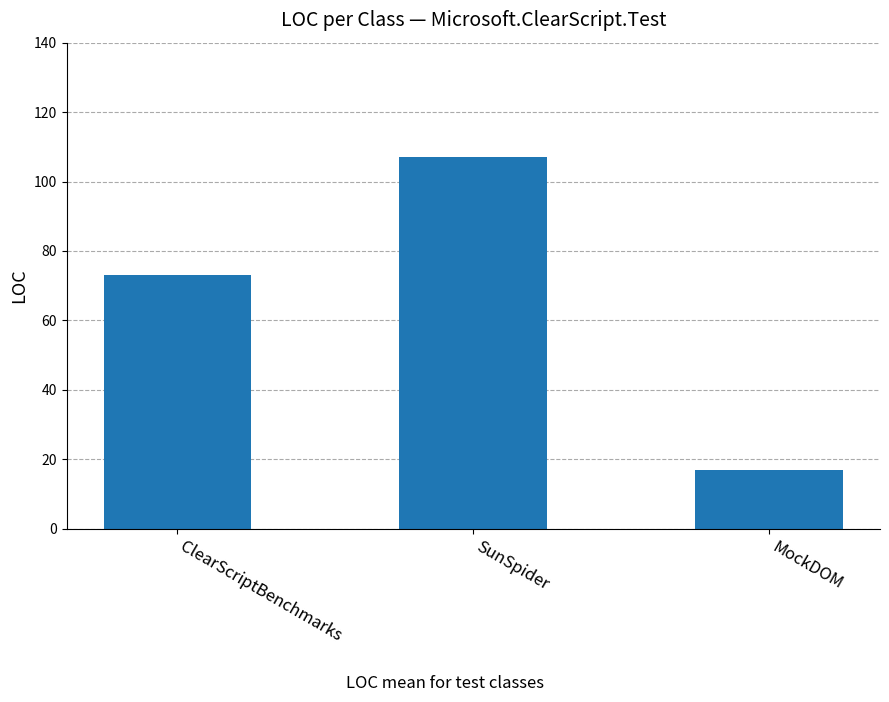

Approximately how many times larger is the value at MockDOM compared to SunSpider?

0.2